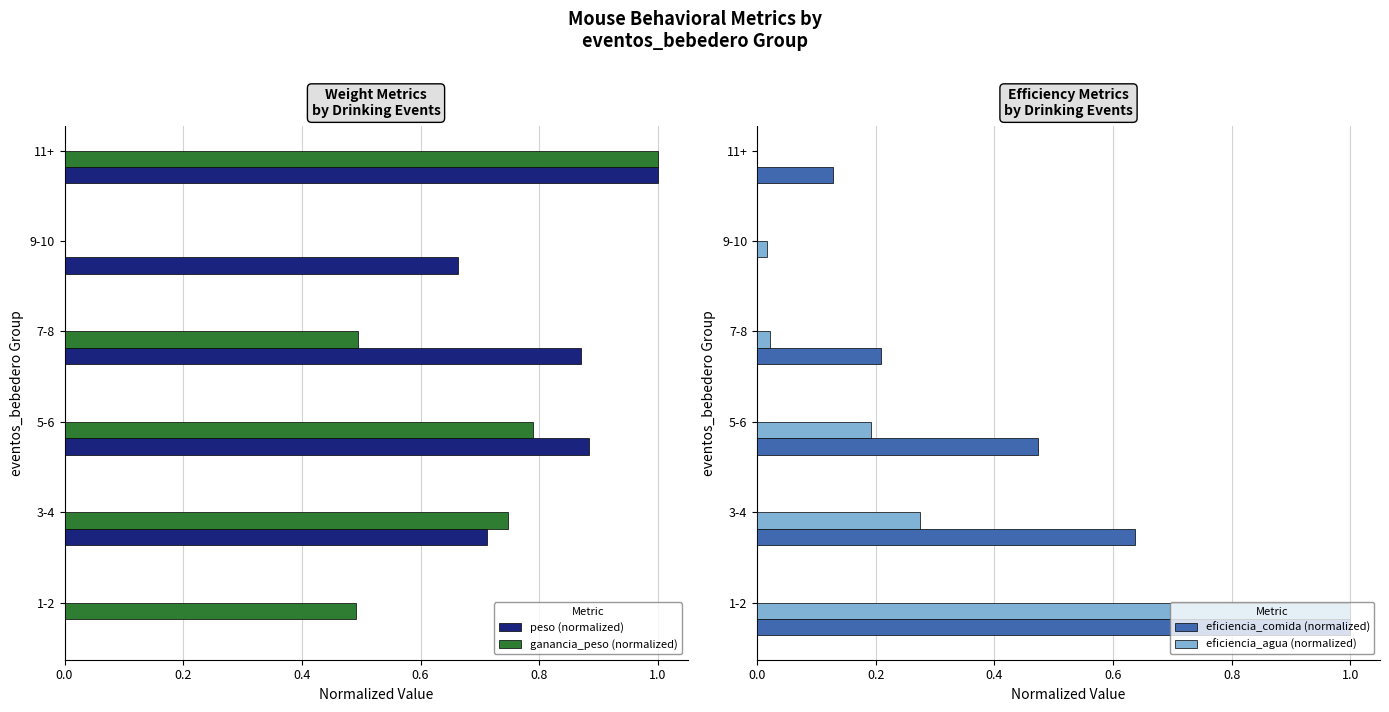

The peso (normalized) series shows 0.4 at 5-6. True or false?

False